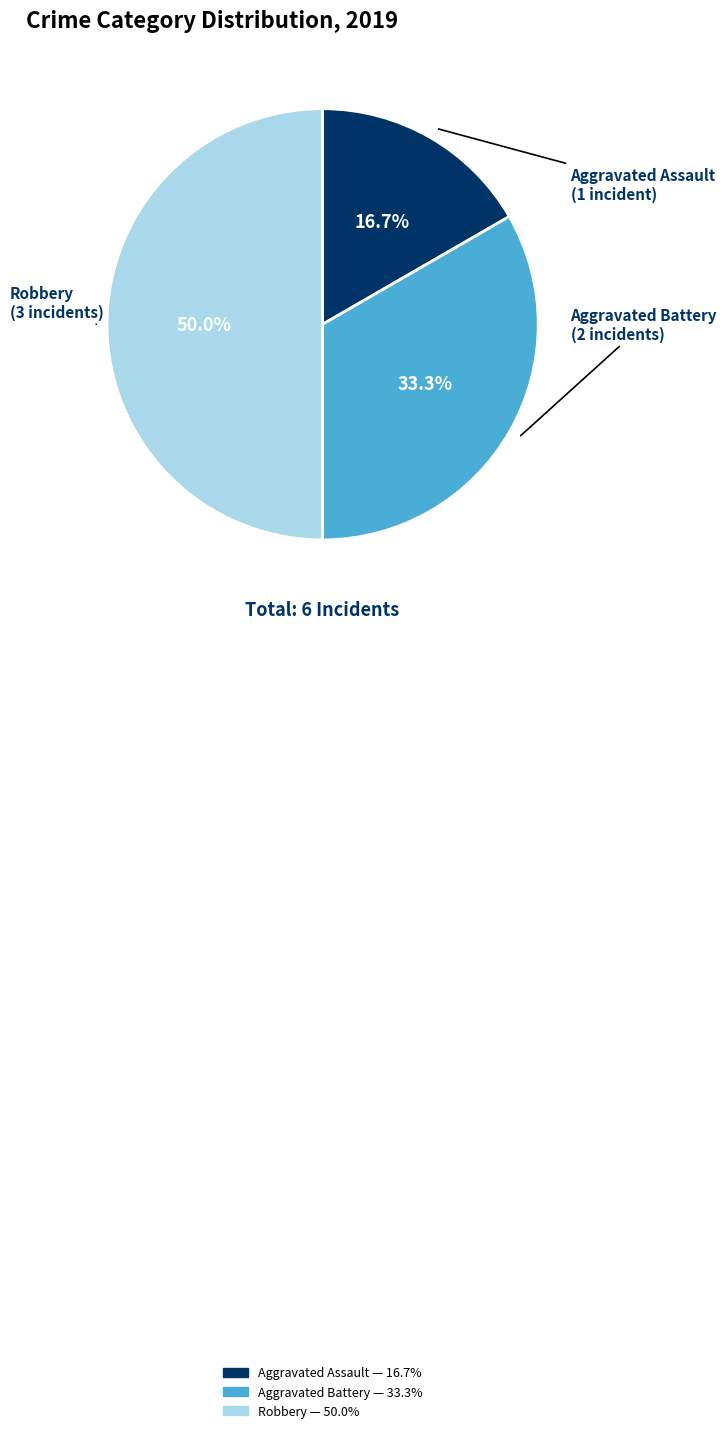

What percentage is the Aggravated Battery slice, to the nearest percent?

33%